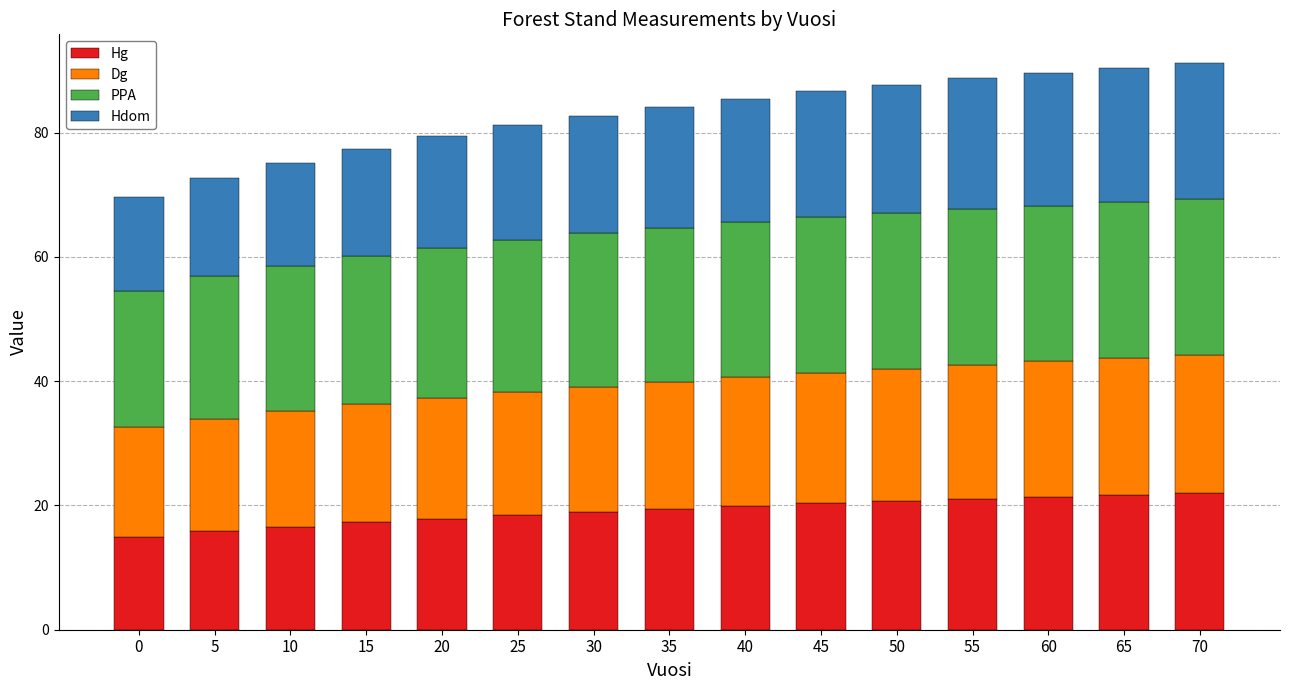

What is the total value across all series at 55?

88.7